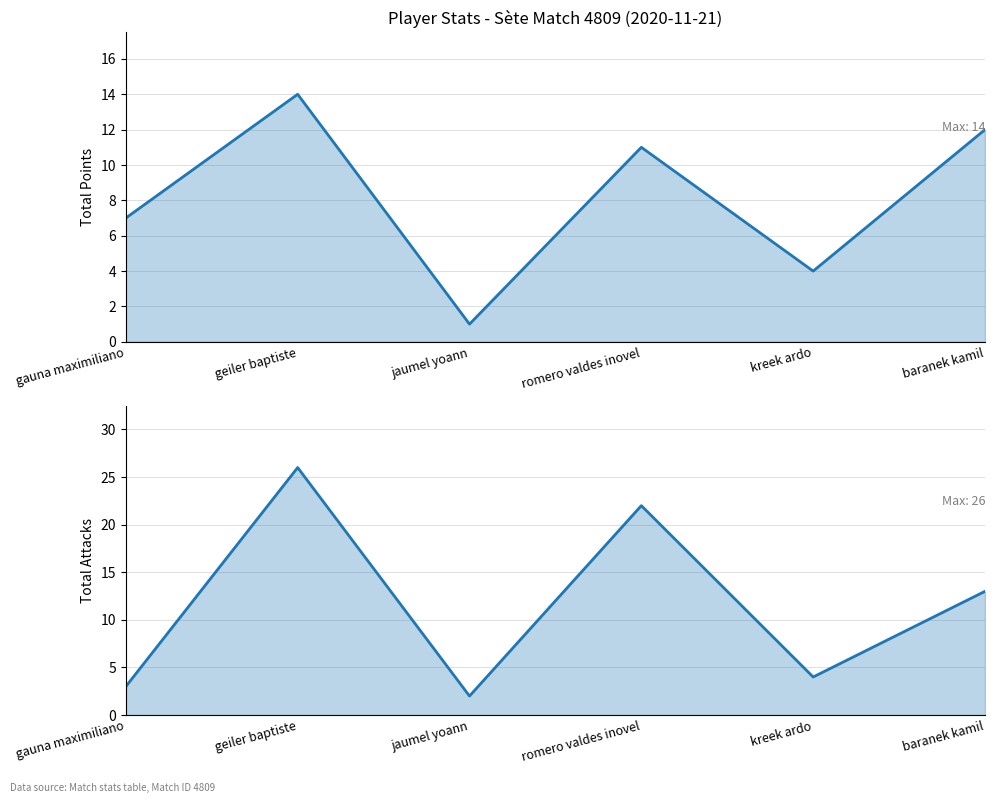

What is the greatest value displayed?

26